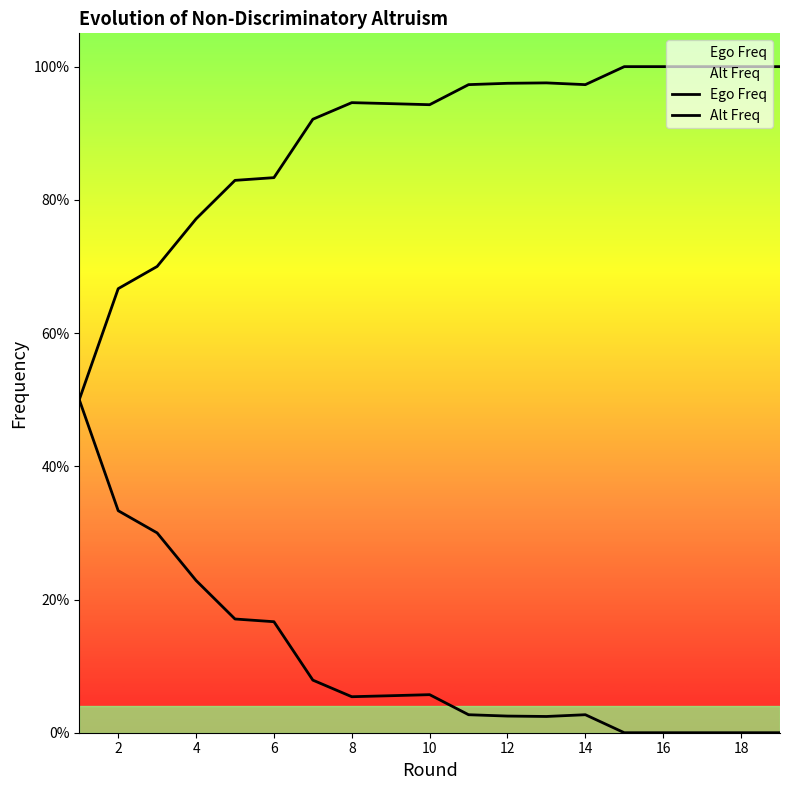

How many lines are shown in the chart?

2